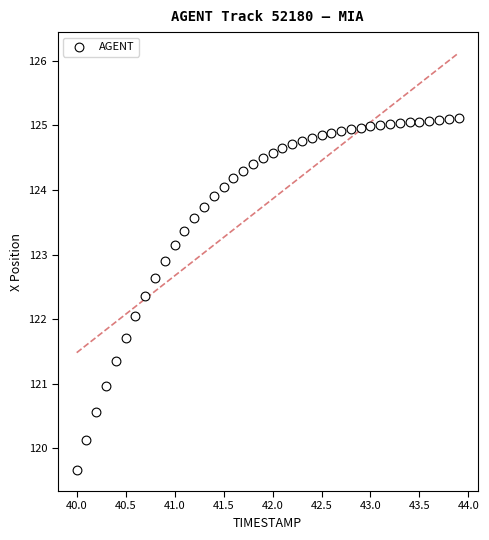

What is the range of X values (max minus min)?

3.9